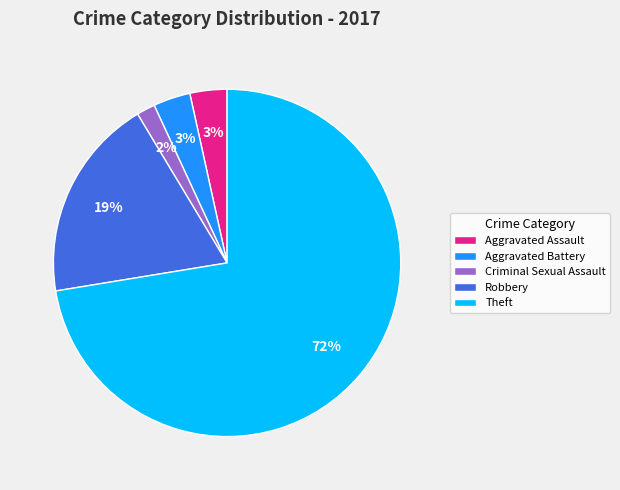

True or false: Robbery accounts for 11% of the total.

False